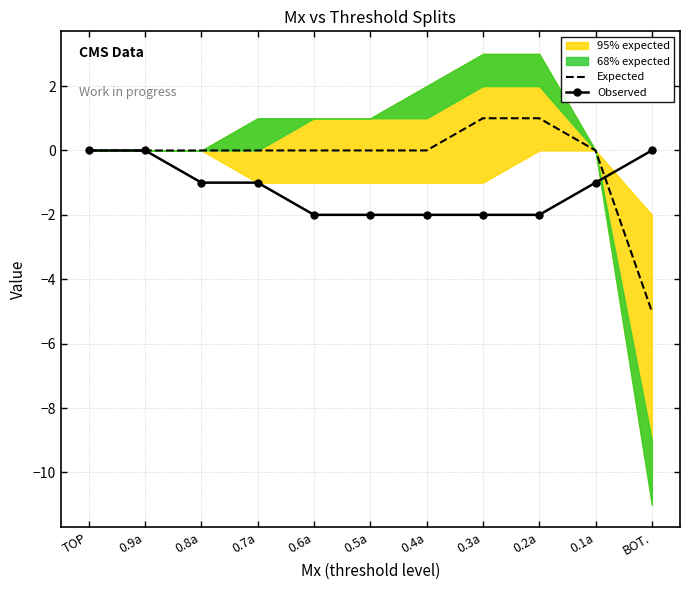

List the series in order of their peak value, highest first.

Expected, Observed